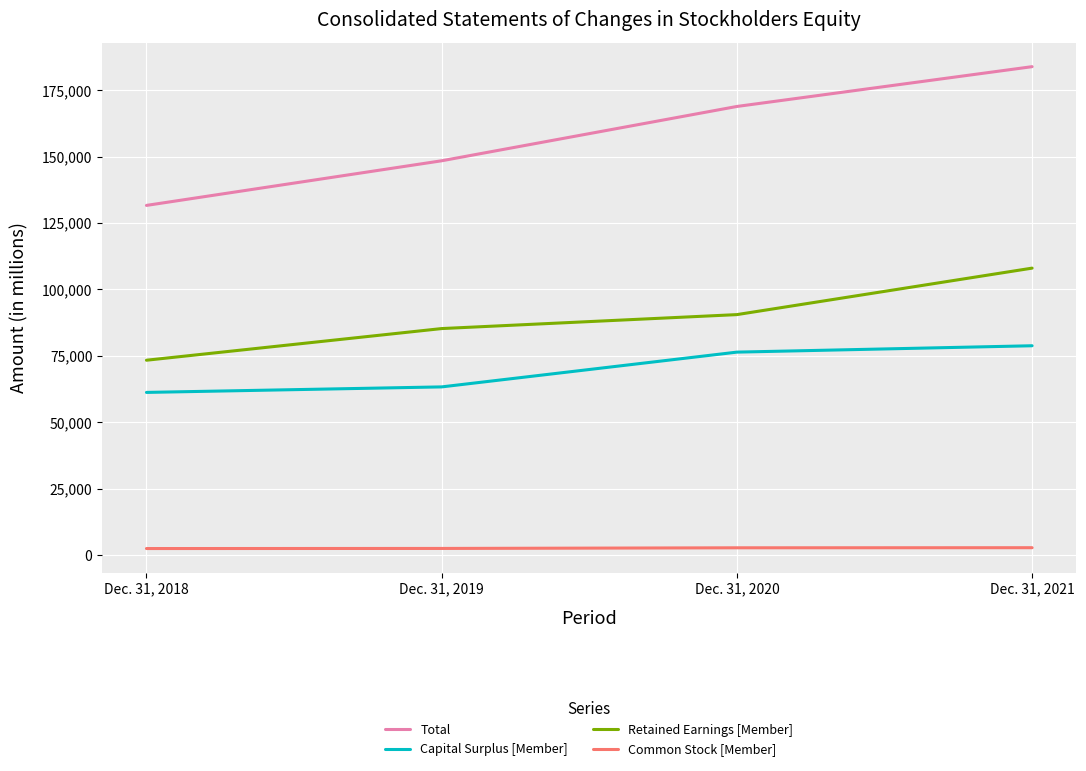

What value does the Total series have at Dec. 31, 2018?

131646